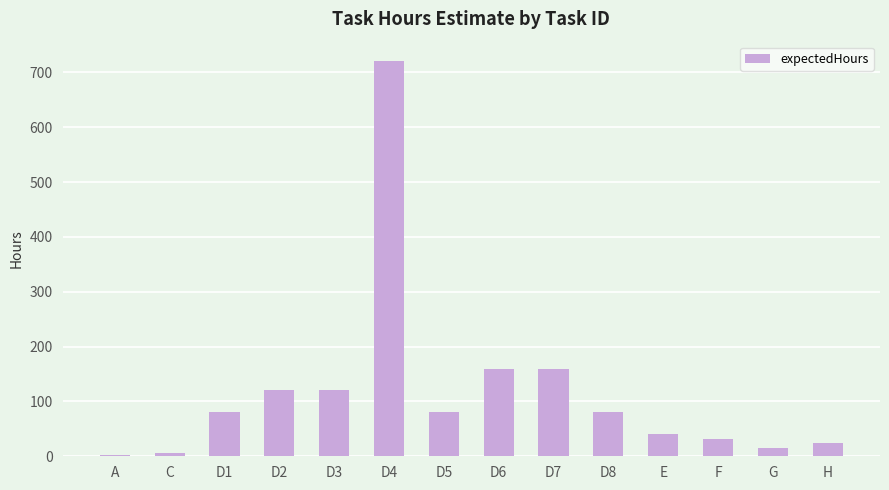

True or false: the data shows 24 at H.

True